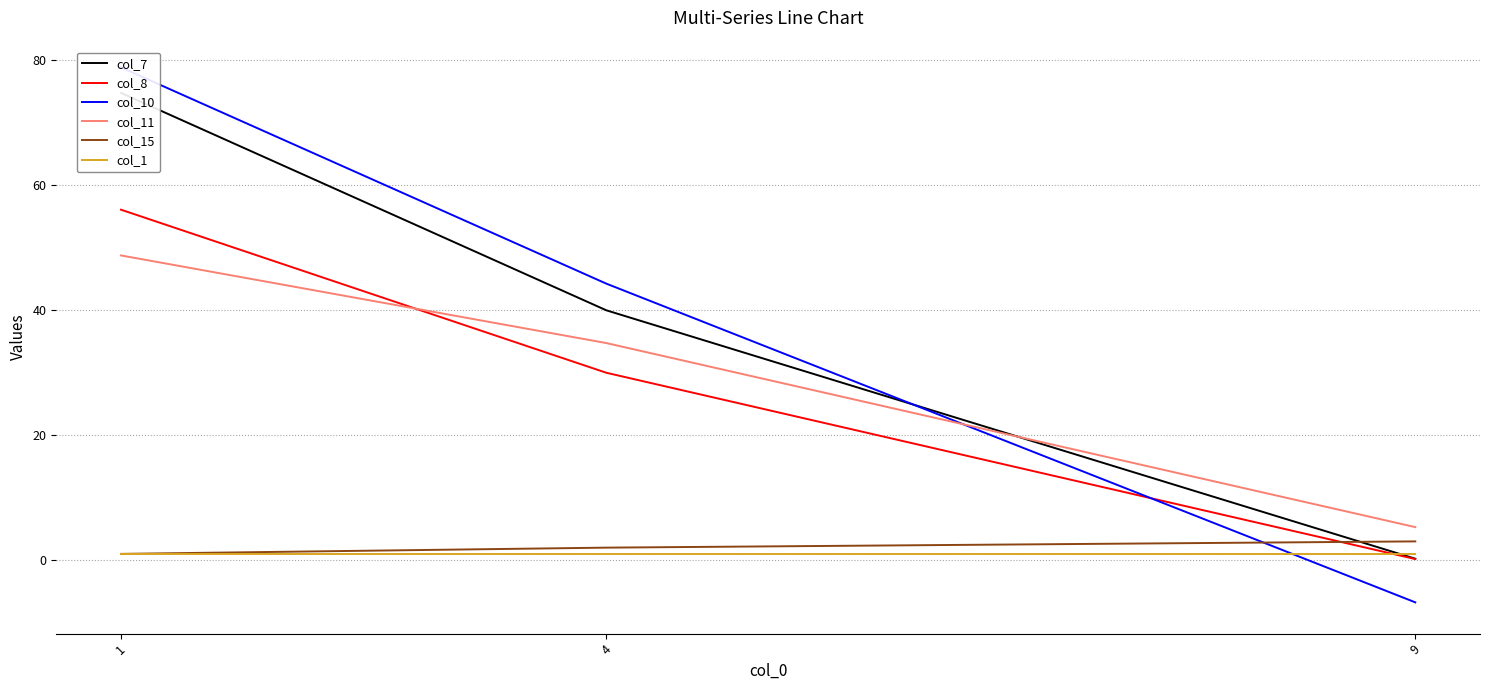

Reading left to right, transcribe all the data shown in this chart.

col_7: 1=74.8	4=40.0	9=0.2
col_8: 1=56.1	4=30.0	9=0.2
col_10: 1=78.9	4=44.3	9=-6.8
col_11: 1=48.8	4=34.7	9=5.3
col_15: 1=1.0	4=2.0	9=3.0
col_1: 1=1.0	4=1.0	9=1.0